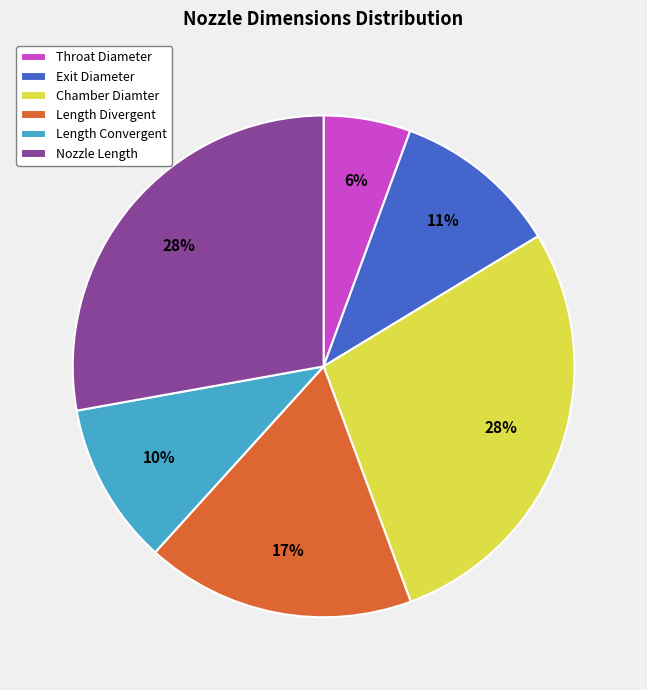

Is it true that Chamber Diamter is 28% of the pie?

True